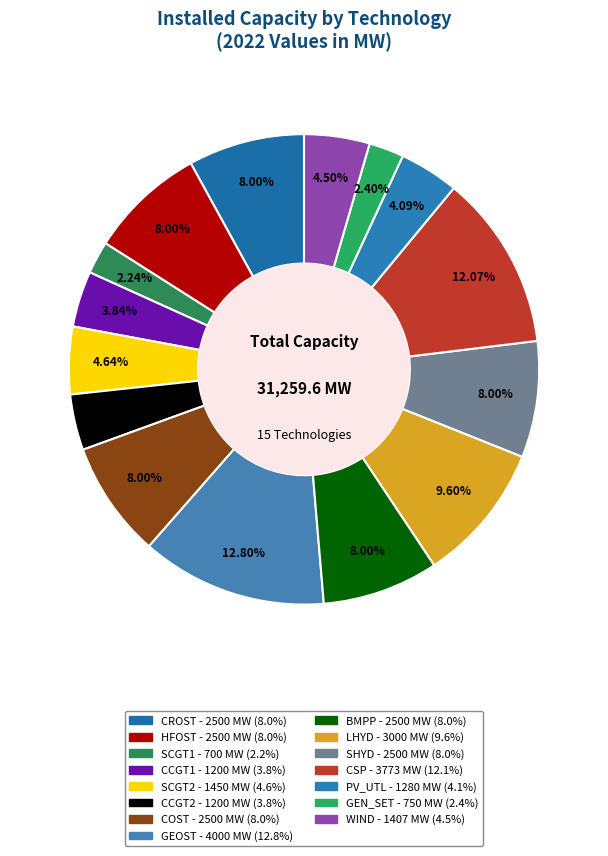

What is the change in value from CCGT2 to SHYD?

+1300.0